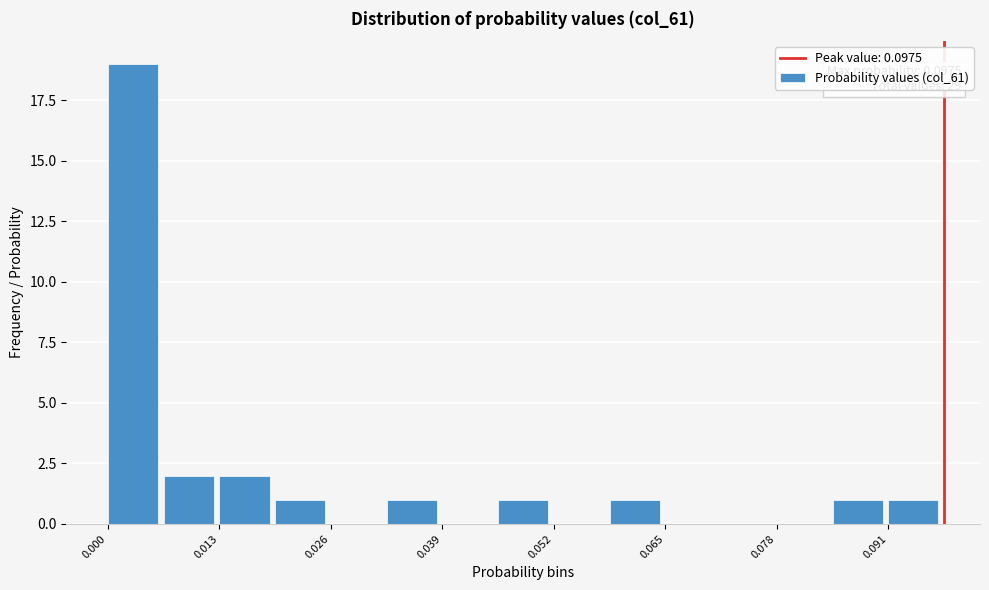

Read against the x-axis, roughly where is the centre of the tallest bar?

0.002